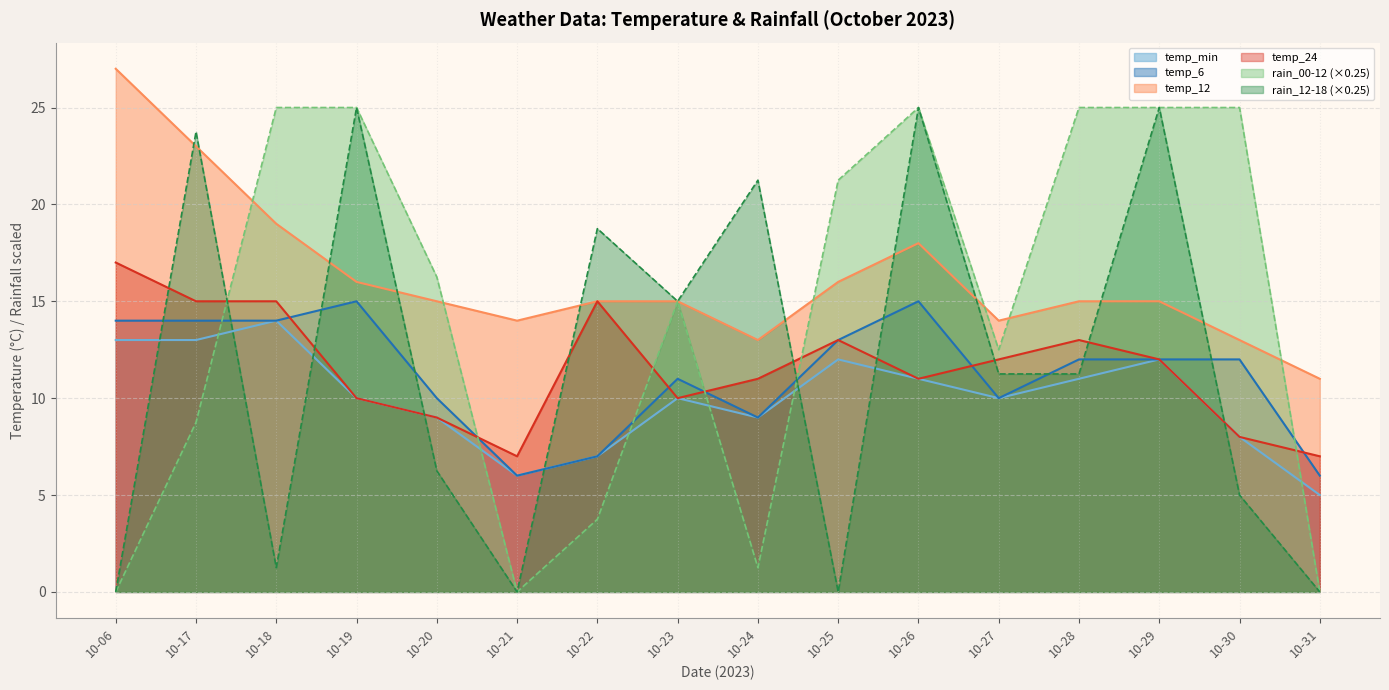

At which category is the sum across all series the highest?

10-26